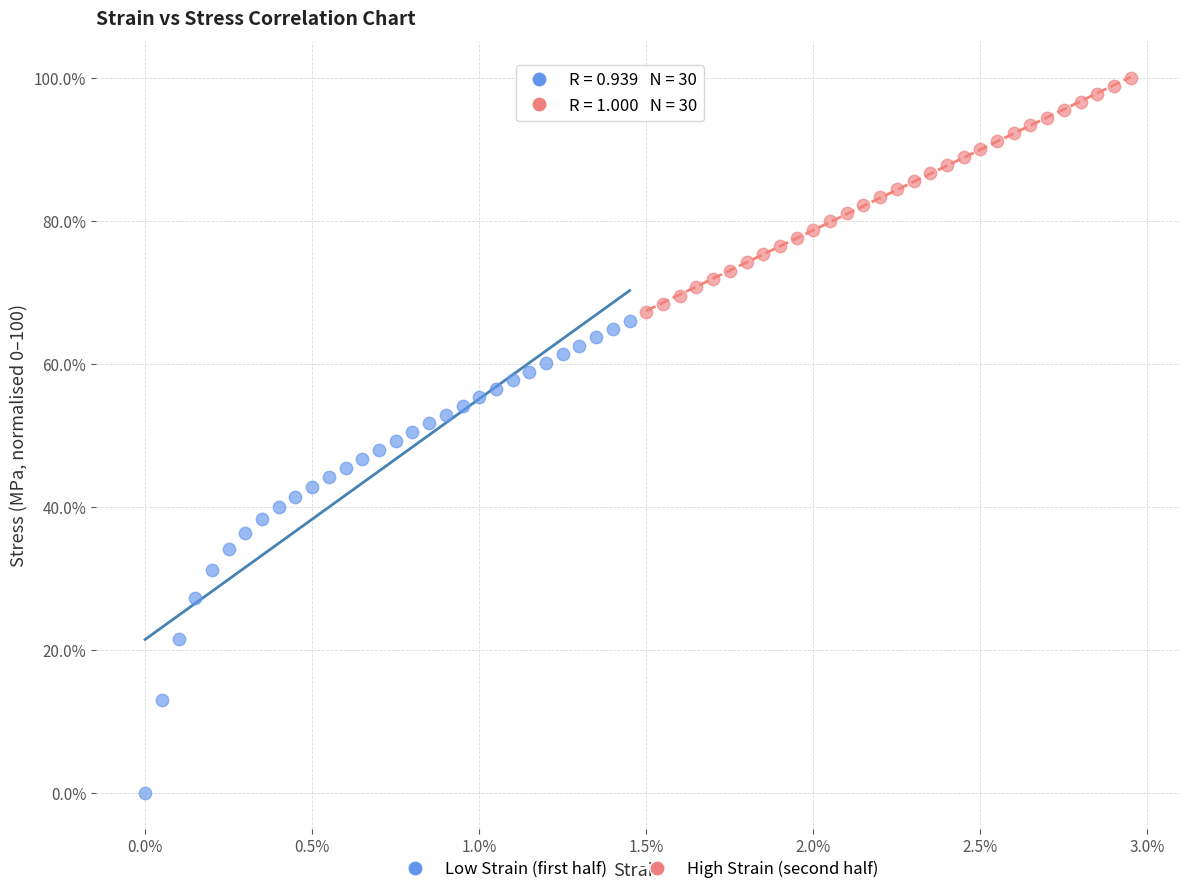

Which series reaches the minimum Y coordinate?

Low Strain (first half)